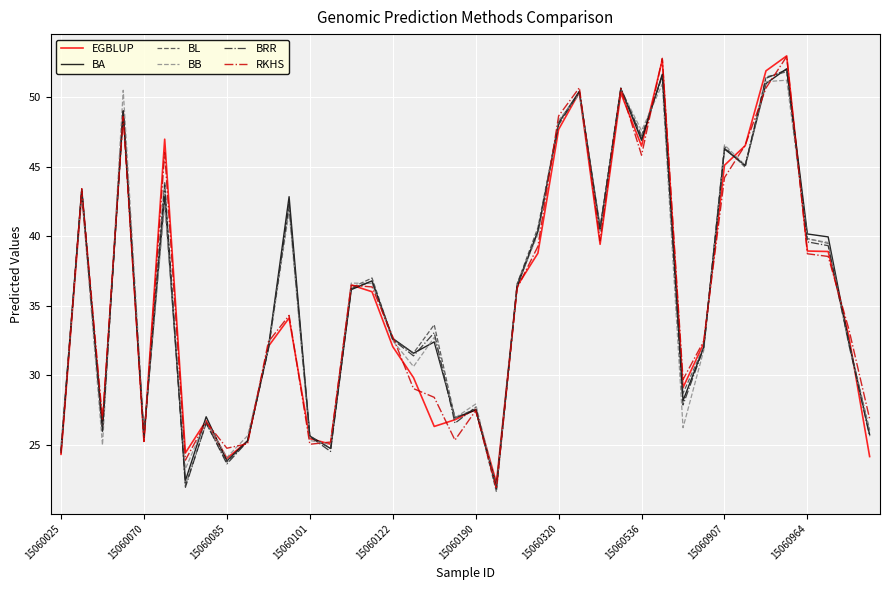

Is this an area chart (filled region under the line)?

No